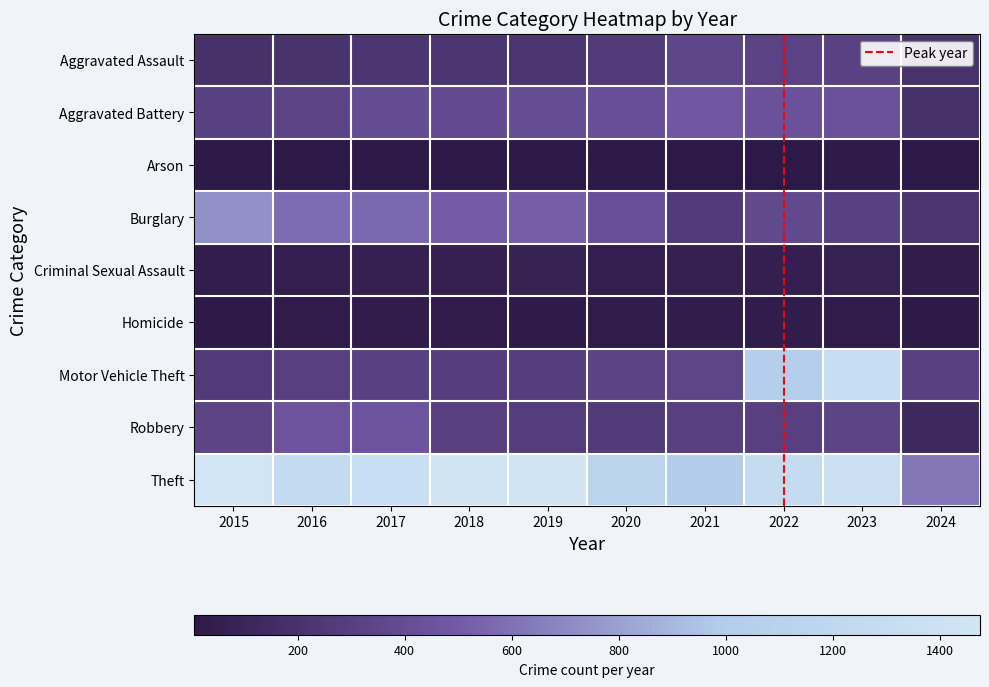

Which category has the highest value across all series?

2015